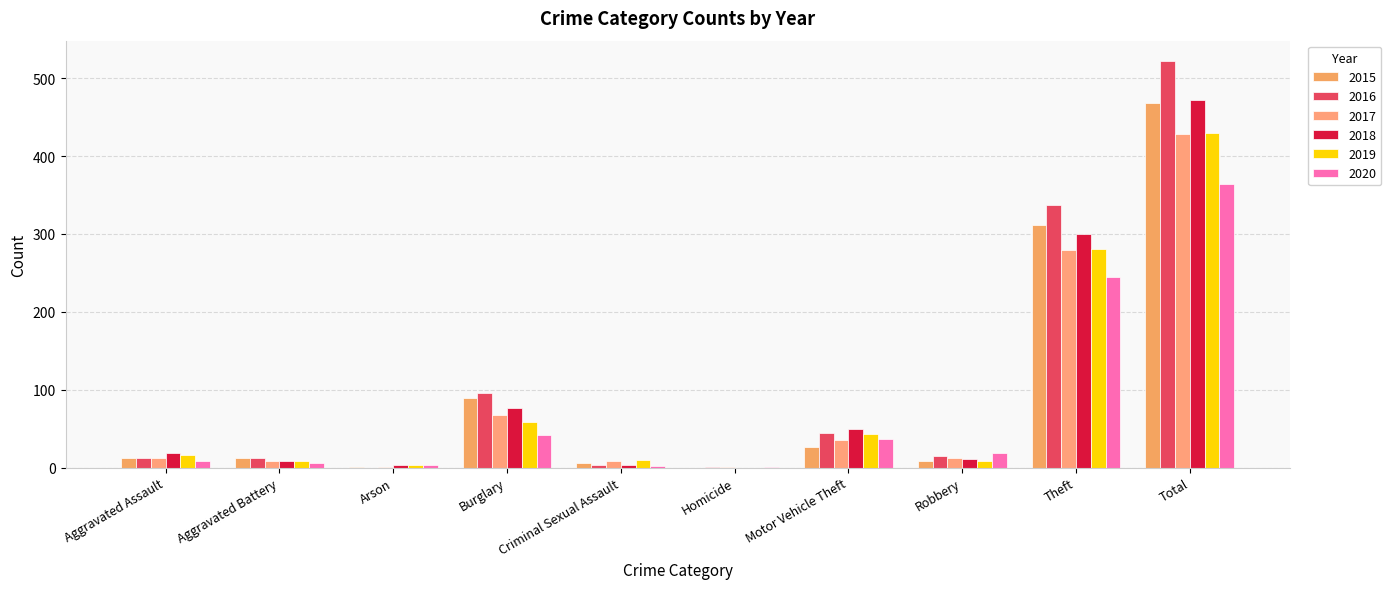

True or false: 2016 has a value of -359 at Arson.

False